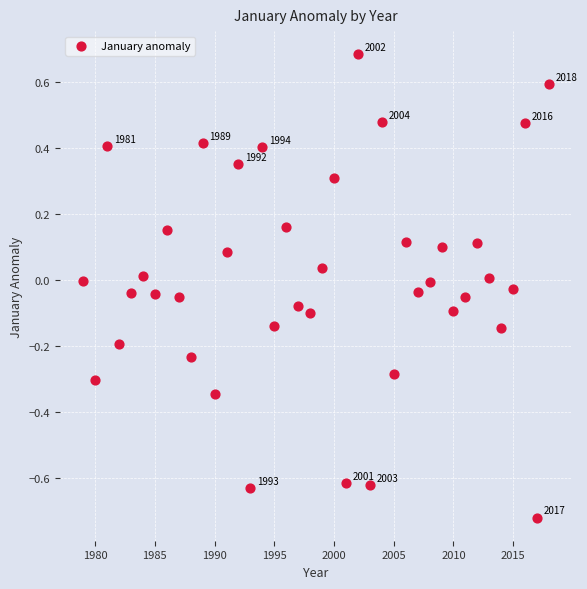

What is the range of Y values (max minus min)?

1.4